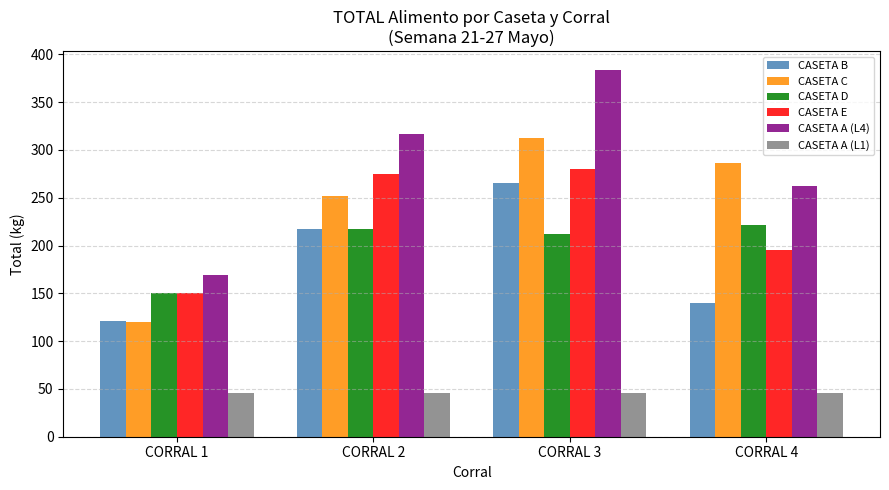

What is the spread (max minus min) of values at CORRAL 4?

240.4